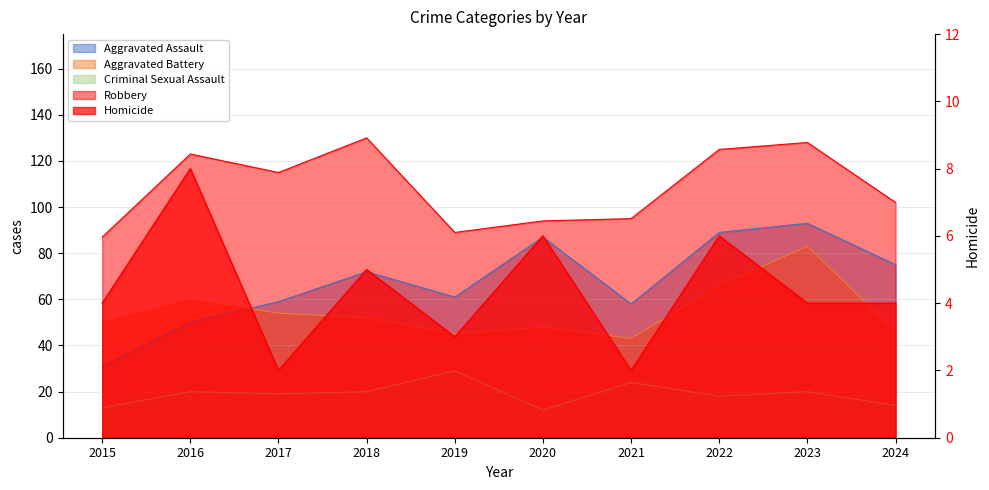

What is the total value across all series at 2024?

241